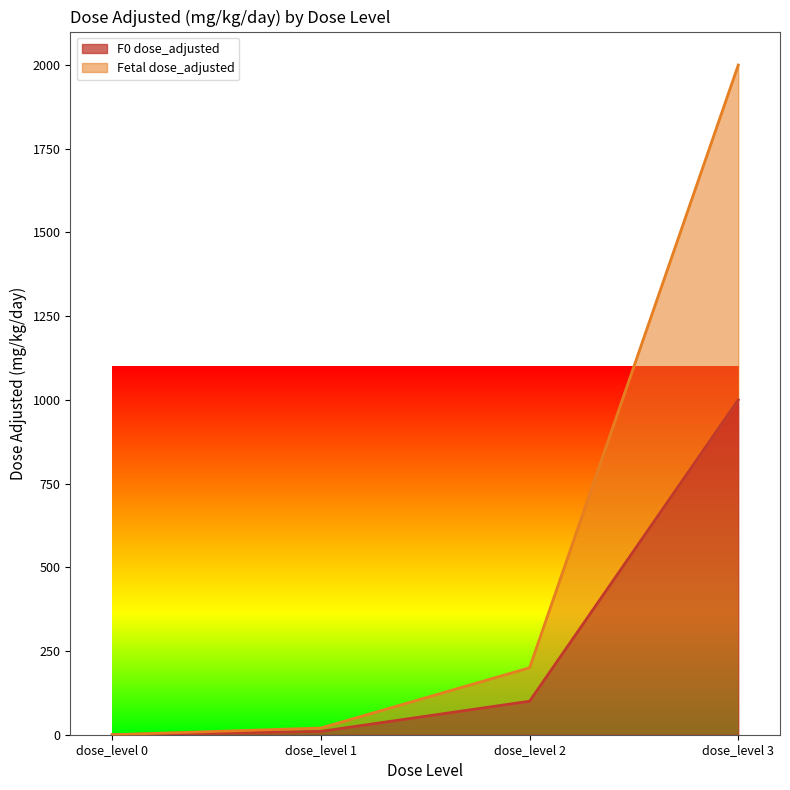

Which series changed the most between dose_level 0 and dose_level 3?

Fetal dose_adjusted